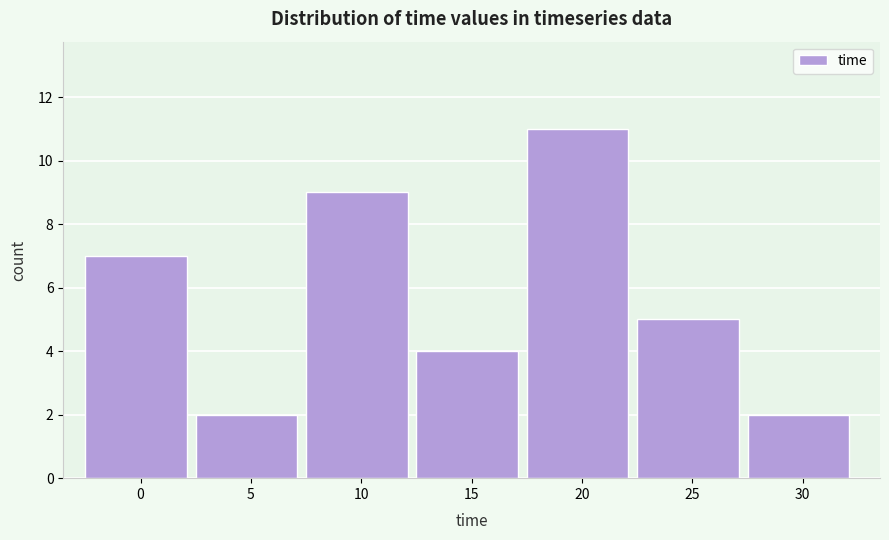

Reading left to right, extract all data points from this chart.

7	2	9	4	11	5	2